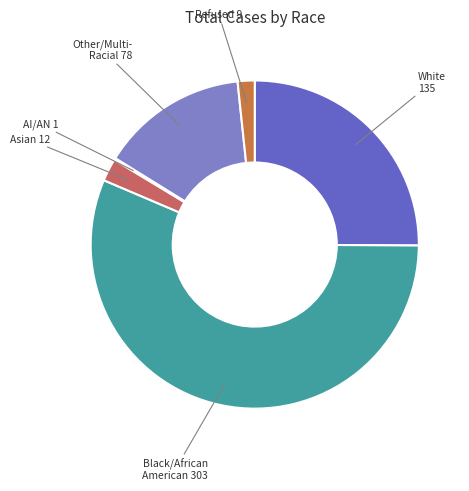

Does any single category account for the majority?

Yes